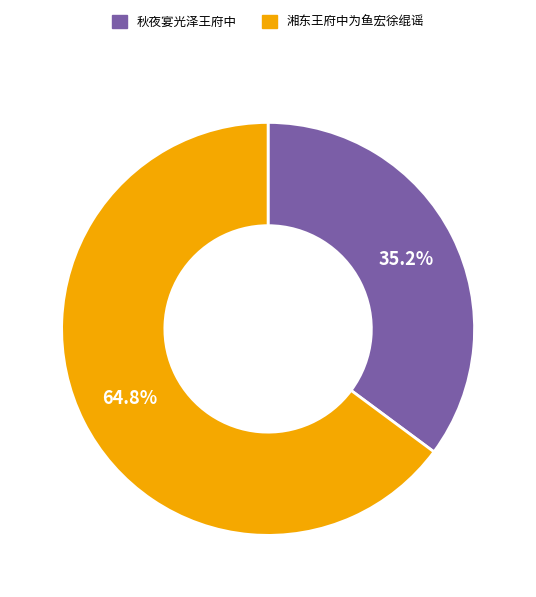

What portion of the pie excludes 秋夜宴光泽王府中?

64.8%